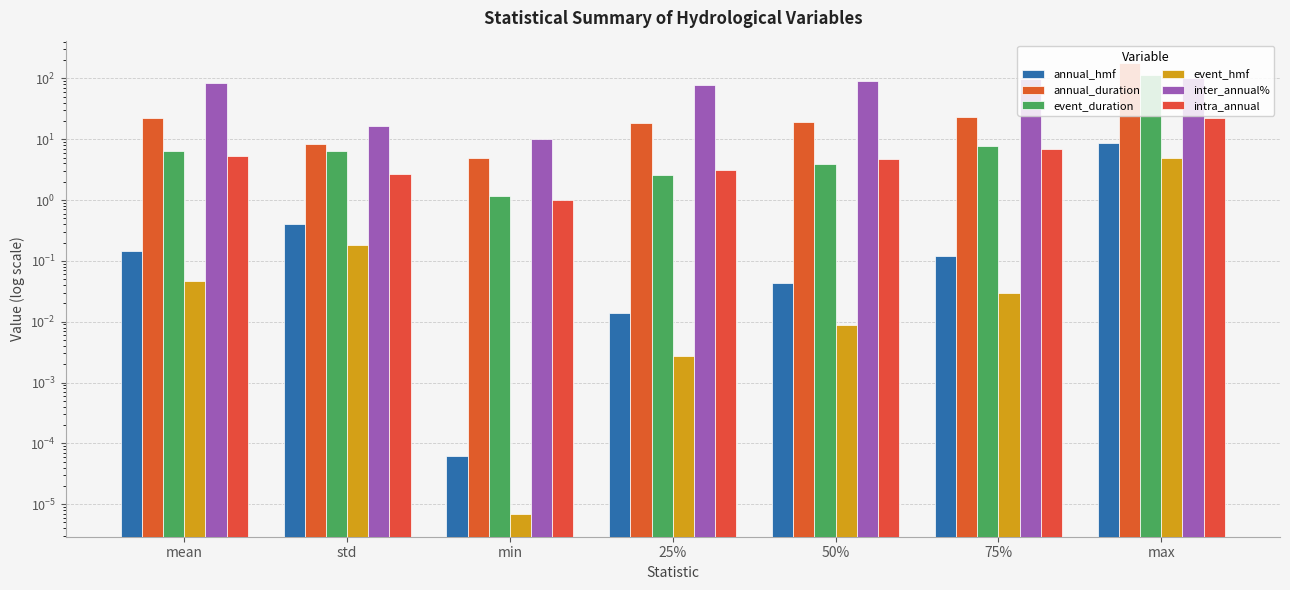

What is the maximum value shown in the chart?

178.0